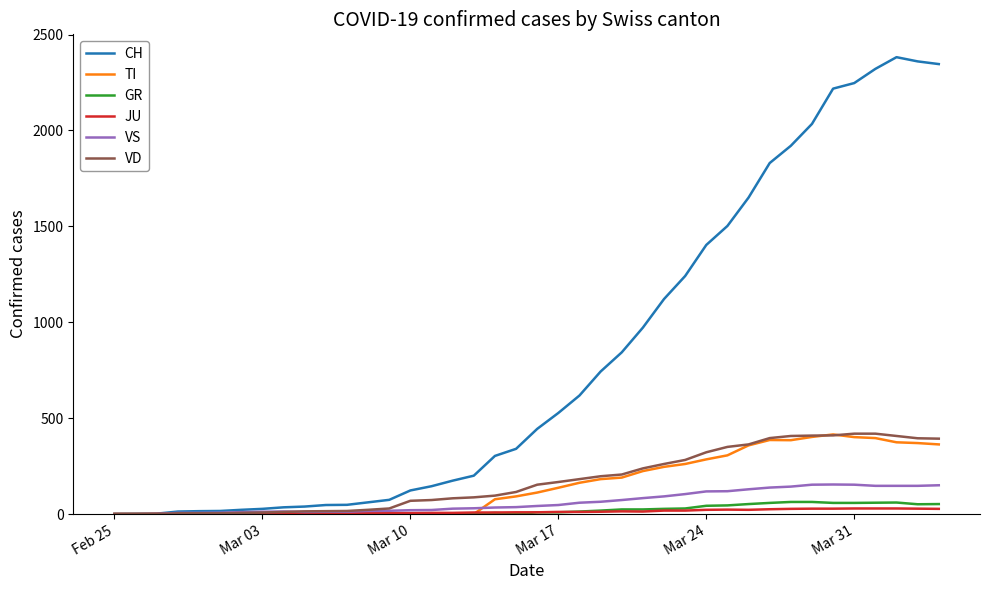

What is the sum of all JU values?

494